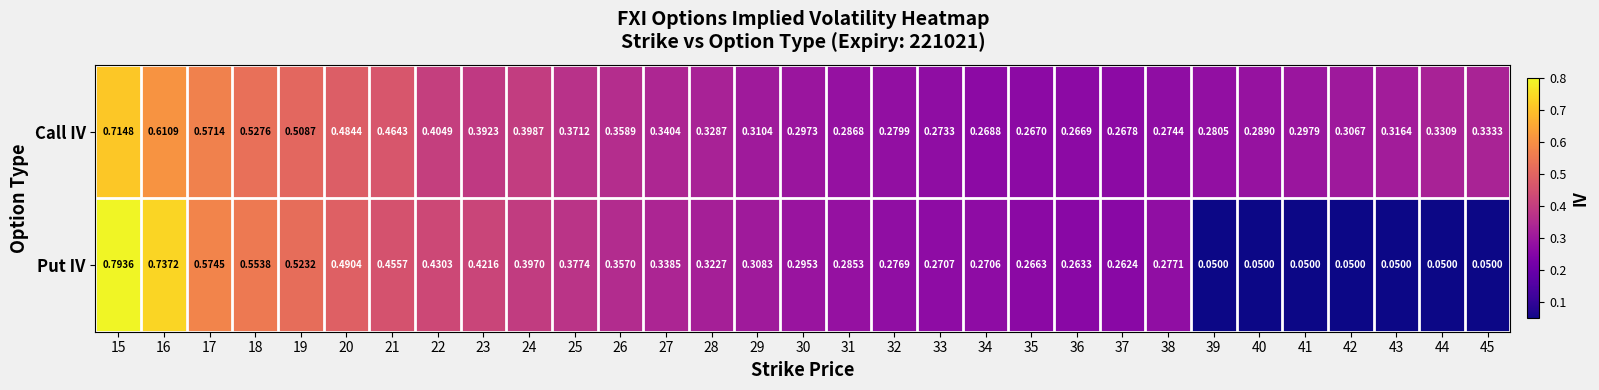

Between 21 and 40, which series saw the biggest shift?

Put IV